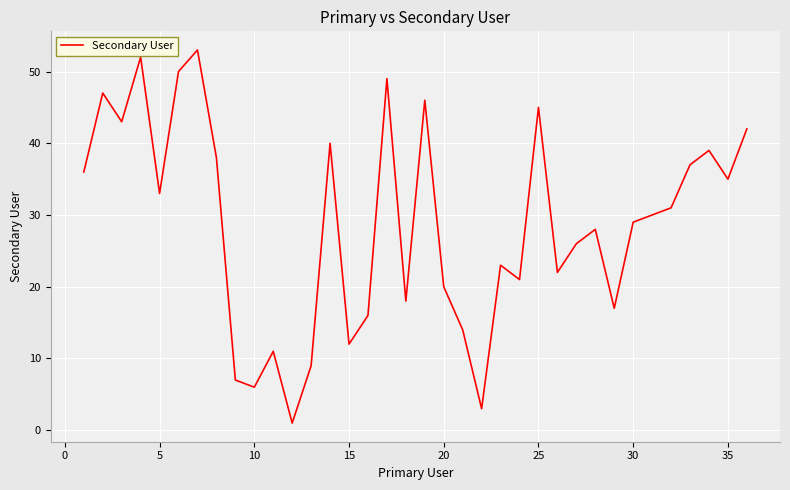

What is the greatest value displayed?

53